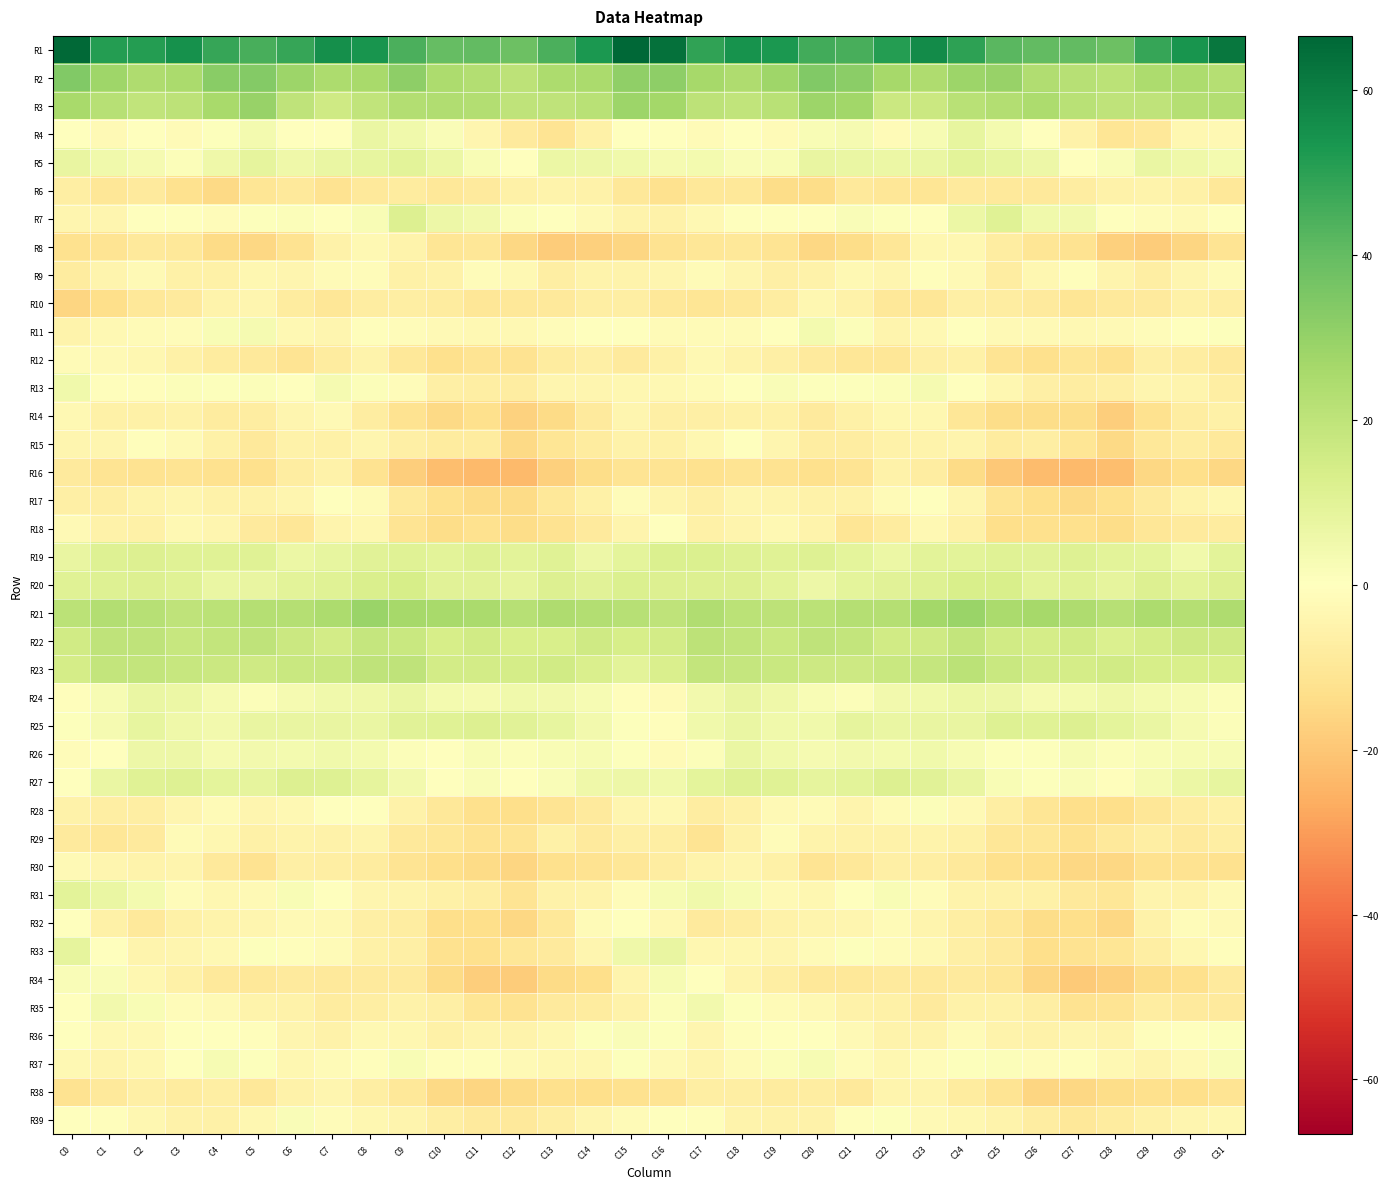

Reading left to right, transcribe all the data shown in this chart.

R1: C0=65.6	C1=51.3	C2=51.2	C3=55.1	C4=48.1	C5=44.8	C6=48.1	C7=55.6	C8=53.6	C9=44.6	C10=39.7	C11=40.5	C12=38.2	C13=44.5	C14=52.6	C15=66.6	C16=64.0	C17=48.9	C18=54.2	C19=52.7	C20=46.3	C21=45.0	C22=51.4	C23=56.4	C24=50.0	C25=41.8	C26=40.2	C27=40.1	C28=38.4	C29=48.2	C30=53.8	C31=62.3
R2: C0=34.2	C1=27.8	C2=24.4	C3=25.4	C4=32.6	C5=33.7	C6=28.2	C7=24.5	C8=25.7	C9=31.5	C10=24.7	C11=23.1	C12=20.5	C13=24.6	C14=25.2	C15=31.0	C16=31.5	C17=26.2	C18=24.0	C19=27.8	C20=34.3	C21=32.2	C22=26.3	C23=24.2	C24=28.3	C25=29.5	C26=23.9	C27=22.2	C28=21.1	C29=24.9	C30=24.8	C31=22.6
R3: C0=25.6	C1=22.1	C2=19.5	C3=20.3	C4=25.6	C5=29.4	C6=19.9	C7=15.9	C8=19.6	C9=23.4	C10=23.7	C11=23.1	C12=19.9	C13=20.1	C14=21.8	C15=28.3	C16=27.0	C17=20.7	C18=19.6	C19=21.4	C20=28.2	C21=27.2	C22=16.7	C23=16.9	C24=21.6	C25=23.2	C26=24.6	C27=21.6	C28=19.8	C29=19.8	C30=22.9	C31=23.2
R4: C0=0.4	C1=-2.3	C2=-0.2	C3=-1.6	C4=0.7	C5=4.1	C6=-0.5	C7=0.4	C8=7.3	C9=5.2	C10=1.8	C11=-3.9	C12=-8.8	C13=-11.2	C14=-5.8	C15=0.4	C16=-0.3	C17=-2.0	C18=-0.4	C19=-1.7	C20=2.6	C21=3.1	C22=-1.6	C23=3.0	C24=7.9	C25=3.8	C26=0.1	C27=-5.4	C28=-10.8	C29=-9.8	C30=-3.6	C31=-3.1
R5: C0=7.6	C1=4.7	C2=3.2	C3=1.2	C4=5.7	C5=8.4	C6=5.7	C7=6.9	C8=8.1	C9=9.4	C10=6.6	C11=2.5	C12=-0.2	C13=6.4	C14=6.2	C15=4.9	C16=3.6	C17=4.0	C18=1.6	C19=2.3	C20=7.5	C21=7.2	C22=6.2	C23=6.8	C24=9.5	C25=8.2	C26=5.8	C27=0.2	C28=2.0	C29=7.0	C30=5.6	C31=3.7
R6: C0=-6.8	C1=-10.1	C2=-8.4	C3=-12.4	C4=-15.0	C5=-10.6	C6=-8.9	C7=-11.5	C8=-9.2	C9=-8.2	C10=-9.8	C11=-8.6	C12=-6.1	C13=-4.8	C14=-5.4	C15=-9.7	C16=-12.3	C17=-9.7	C18=-9.7	C19=-13.9	C20=-14.0	C21=-8.9	C22=-10.4	C23=-10.7	C24=-8.6	C25=-9.0	C26=-9.4	C27=-7.8	C28=-5.4	C29=-5.2	C30=-6.0	C31=-9.5
R7: C0=-4.1	C1=-4.1	C2=-0.2	C3=0.4	C4=-1.1	C5=1.0	C6=1.5	C7=-0.0	C8=2.2	C9=11.8	C10=5.7	C11=4.6	C12=1.1	C13=-0.2	C14=-2.3	C15=-5.2	C16=-5.6	C17=-2.8	C18=-0.0	C19=-0.2	C20=-0.3	C21=1.6	C22=1.0	C23=-0.5	C24=6.5	C25=10.5	C26=4.8	C27=4.2	C28=-0.1	C29=-1.2	C30=-2.4	C31=-0.5
R8: C0=-12.2	C1=-11.3	C2=-9.0	C3=-9.8	C4=-14.4	C5=-15.4	C6=-11.8	C7=-5.2	C8=-2.7	C9=-5.0	C10=-10.6	C11=-10.3	C12=-15.4	C13=-18.4	C14=-17.3	C15=-15.9	C16=-12.0	C17=-10.1	C18=-9.4	C19=-11.0	C20=-15.5	C21=-13.9	C22=-10.1	C23=-3.2	C24=-3.2	C25=-7.4	C26=-10.5	C27=-11.5	C28=-17.2	C29=-18.3	C30=-16.1	C31=-11.1
R9: C0=-7.9	C1=-4.4	C2=-2.2	C3=-6.0	C4=-5.9	C5=-3.5	C6=-4.0	C7=-1.8	C8=-1.1	C9=-6.2	C10=-5.5	C11=-1.1	C12=-2.8	C13=-7.0	C14=-5.2	C15=-4.9	C16=-3.9	C17=-1.9	C18=-3.9	C19=-6.5	C20=-5.2	C21=-2.7	C22=-4.1	C23=-0.8	C24=-2.4	C25=-7.3	C26=-3.2	C27=-0.7	C28=-4.6	C29=-7.3	C30=-3.7	C31=-1.8
R10: C0=-15.6	C1=-13.3	C2=-9.8	C3=-8.6	C4=-4.7	C5=-4.2	C6=-8.2	C7=-10.4	C8=-7.6	C9=-6.9	C10=-7.8	C11=-10.1	C12=-9.9	C13=-9.0	C14=-7.1	C15=-7.1	C16=-9.8	C17=-10.7	C18=-9.6	C19=-7.7	C20=-3.4	C21=-5.6	C22=-9.5	C23=-10.0	C24=-6.4	C25=-7.4	C26=-8.4	C27=-10.5	C28=-9.3	C29=-8.7	C30=-6.2	C31=-7.1
R11: C0=-4.9	C1=-2.9	C2=-1.6	C3=-1.2	C4=2.1	C5=3.6	C6=-3.0	C7=-4.1	C8=-0.8	C9=-1.3	C10=-2.5	C11=-2.7	C12=-2.8	C13=-1.3	C14=-0.5	C15=-0.5	C16=-1.7	C17=-1.7	C18=-1.8	C19=-0.5	C20=3.9	C21=1.2	C22=-4.4	C23=-2.8	C24=-0.3	C25=-2.1	C26=-2.3	C27=-3.0	C28=-2.3	C29=-1.4	C30=0.4	C31=0.7
R12: C0=-1.9	C1=-2.5	C2=-3.6	C3=-6.0	C4=-8.0	C5=-9.2	C6=-11.3	C7=-8.0	C8=-5.0	C9=-9.4	C10=-12.6	C11=-11.4	C12=-11.8	C13=-8.2	C14=-6.6	C15=-8.4	C16=-5.8	C17=-2.8	C18=-4.9	C19=-6.5	C20=-8.5	C21=-10.4	C22=-10.3	C23=-6.3	C24=-6.2	C25=-11.0	C26=-12.7	C27=-10.8	C28=-12.1	C29=-6.5	C30=-7.6	C31=-9.2
R13: C0=4.8	C1=-0.7	C2=-0.9	C3=1.5	C4=1.0	C5=1.3	C6=0.4	C7=3.2	C8=1.5	C9=-1.6	C10=-6.4	C11=-6.9	C12=-7.4	C13=-3.8	C14=-4.2	C15=-3.5	C16=-2.8	C17=-1.9	C18=-0.0	C19=1.8	C20=0.9	C21=0.7	C22=1.5	C23=3.5	C24=-0.0	C25=-3.5	C26=-6.6	C27=-7.4	C28=-6.5	C29=-4.1	C30=-4.7	C31=-7.0
R14: C0=-2.8	C1=-5.9	C2=-6.1	C3=-5.3	C4=-8.2	C5=-7.7	C6=-4.0	C7=-2.5	C8=-7.5	C9=-12.0	C10=-15.0	C11=-12.8	C12=-17.0	C13=-14.3	C14=-8.6	C15=-3.9	C16=-6.5	C17=-6.5	C18=-5.8	C19=-5.9	C20=-8.8	C21=-6.1	C22=-3.2	C23=-3.4	C24=-10.0	C25=-13.7	C26=-13.8	C27=-13.6	C28=-18.0	C29=-12.2	C30=-7.4	C31=-5.9
R15: C0=-3.8	C1=-4.1	C2=-0.5	C3=-2.3	C4=-5.8	C5=-9.1	C6=-5.5	C7=-5.8	C8=-3.7	C9=-6.7	C10=-8.3	C11=-8.0	C12=-14.9	C13=-10.6	C14=-8.3	C15=-5.2	C16=-6.2	C17=-3.2	C18=-0.3	C19=-3.8	C20=-7.6	C21=-7.7	C22=-5.5	C23=-5.1	C24=-4.5	C25=-8.3	C26=-6.9	C27=-10.7	C28=-15.0	C29=-9.5	C30=-7.8	C31=-9.1
R16: C0=-8.8	C1=-11.4	C2=-11.9	C3=-11.0	C4=-12.2	C5=-12.6	C6=-7.4	C7=-5.7	C8=-11.6	C9=-17.9	C10=-21.9	C11=-23.1	C12=-23.2	C13=-17.2	C14=-13.8	C15=-11.3	C16=-11.0	C17=-12.4	C18=-11.0	C19=-11.6	C20=-12.7	C21=-11.1	C22=-5.6	C23=-7.4	C24=-14.3	C25=-19.8	C26=-22.4	C27=-23.3	C28=-22.3	C29=-15.5	C30=-13.5	C31=-15.6
R17: C0=-6.4	C1=-6.9	C2=-4.8	C3=-4.1	C4=-5.5	C5=-5.5	C6=-3.8	C7=-0.4	C8=-1.8	C9=-9.1	C10=-12.7	C11=-14.4	C12=-14.4	C13=-9.6	C14=-6.1	C15=-1.5	C16=-4.5	C17=-6.3	C18=-4.1	C19=-4.5	C20=-5.7	C21=-5.5	C22=-2.0	C23=-0.4	C24=-4.1	C25=-11.3	C26=-13.0	C27=-15.0	C28=-13.0	C29=-8.8	C30=-4.8	C31=-3.2
R18: C0=-2.4	C1=-5.4	C2=-5.9	C3=-3.0	C4=-4.0	C5=-8.3	C6=-10.1	C7=-4.2	C8=-3.6	C9=-11.1	C10=-13.6	C11=-12.2	C12=-13.8	C13=-11.7	C14=-8.8	C15=-4.6	C16=-0.2	C17=-6.2	C18=-4.4	C19=-2.9	C20=-4.7	C21=-10.9	C22=-7.8	C23=-3.0	C24=-5.9	C25=-13.4	C26=-12.8	C27=-12.6	C28=-14.0	C29=-10.4	C30=-8.8	C31=-7.9
R19: C0=7.8	C1=11.4	C2=11.5	C3=10.6	C4=10.7	C5=10.7	C6=6.7	C7=8.2	C8=9.9	C9=10.8	C10=9.6	C11=10.9	C12=9.8	C13=10.9	C14=5.8	C15=9.3	C16=12.5	C17=12.1	C18=11.4	C19=10.5	C20=11.3	C21=8.9	C22=6.5	C23=9.5	C24=9.6	C25=10.6	C26=10.1	C27=11.0	C28=9.8	C29=9.0	C30=5.2	C31=9.5
R20: C0=10.7	C1=11.3	C2=12.0	C3=10.9	C4=7.0	C5=7.7	C6=9.9	C7=10.8	C8=12.9	C9=14.0	C10=10.2	C11=10.4	C12=8.7	C13=11.5	C14=10.2	C15=12.4	C16=11.7	C17=11.9	C18=11.9	C19=9.7	C20=6.2	C21=8.9	C22=10.1	C23=11.4	C24=13.3	C25=13.2	C26=9.8	C27=10.5	C28=8.4	C29=11.6	C30=9.8	C31=11.7
R21: C0=20.8	C1=22.9	C2=22.3	C3=20.2	C4=20.9	C5=22.4	C6=22.6	C7=24.9	C8=28.8	C9=26.2	C10=25.6	C11=25.2	C12=22.3	C13=24.0	C14=23.1	C15=21.9	C16=20.1	C17=23.6	C18=21.2	C19=20.5	C20=21.1	C21=22.8	C22=22.9	C23=26.7	C24=28.6	C25=25.5	C26=26.2	C27=24.0	C28=22.0	C29=24.5	C30=22.6	C31=24.1
R22: C0=15.5	C1=20.0	C2=19.9	C3=18.0	C4=18.9	C5=20.2	C6=16.9	C7=14.9	C8=18.6	C9=17.2	C10=13.7	C11=15.5	C12=13.0	C13=13.4	C14=15.8	C15=13.8	C16=15.0	C17=20.5	C18=19.4	C19=17.6	C20=20.3	C21=19.2	C22=15.1	C23=16.1	C24=19.3	C25=15.1	C26=14.6	C27=15.2	C28=12.3	C29=14.4	C30=16.5	C31=16.0
R23: C0=14.2	C1=18.9	C2=18.9	C3=17.9	C4=16.9	C5=15.8	C6=17.4	C7=17.7	C8=20.0	C9=20.1	C10=15.1	C11=14.6	C12=14.6	C13=15.4	C14=12.7	C15=9.5	C16=12.9	C17=19.2	C18=18.4	C19=17.6	C20=16.4	C21=16.2	C22=17.4	C23=18.4	C24=21.0	C25=17.6	C26=14.9	C27=14.6	C28=15.1	C29=13.9	C30=13.1	C31=13.1
R24: C0=-0.7	C1=2.9	C2=7.3	C3=6.5	C4=3.3	C5=1.1	C6=3.3	C7=5.1	C8=5.6	C9=6.8	C10=4.0	C11=3.5	C12=5.0	C13=4.7	C14=2.7	C15=-0.6	C16=-2.1	C17=4.3	C18=7.6	C19=5.3	C20=2.4	C21=1.2	C22=4.6	C23=5.1	C24=6.3	C25=6.0	C26=3.4	C27=3.9	C28=5.3	C29=3.7	C30=3.0	C31=1.4
R25: C0=1.0	C1=3.1	C2=7.9	C3=5.7	C4=4.3	C5=7.7	C6=7.6	C7=7.4	C8=7.1	C9=10.1	C10=10.6	C11=11.7	C12=10.0	C13=8.2	C14=4.5	C15=0.8	C16=-0.9	C17=5.0	C18=7.2	C19=5.0	C20=5.1	C21=8.4	C22=7.2	C23=7.4	C24=7.4	C25=11.3	C26=10.7	C27=11.6	C28=9.1	C29=6.9	C30=3.6	C31=1.3
R26: C0=-1.5	C1=-0.4	C2=5.9	C3=6.1	C4=3.3	C5=4.2	C6=3.7	C7=4.8	C8=4.0	C9=1.5	C10=-0.2	C11=2.5	C12=1.5	C13=2.5	C14=2.7	C15=0.9	C16=-1.6	C17=1.4	C18=7.0	C19=4.8	C20=3.5	C21=4.2	C22=3.8	C23=4.9	C24=3.0	C25=0.8	C26=0.6	C27=2.7	C28=1.2	C29=2.5	C30=2.9	C31=2.8
R27: C0=-0.3	C1=7.1	C2=10.8	C3=11.3	C4=9.0	C5=8.7	C6=11.6	C7=11.1	C8=8.6	C9=4.4	C10=0.4	C11=1.9	C12=-0.2	C13=1.7	C14=5.4	C15=6.0	C16=5.1	C17=9.0	C18=11.2	C19=10.7	C20=8.5	C21=9.8	C22=11.8	C23=10.2	C24=7.3	C25=2.3	C26=0.8	C27=1.8	C28=-0.8	C29=3.2	C30=6.4	C31=8.0
R28: C0=-5.3	C1=-6.8	C2=-7.0	C3=-3.8	C4=-1.7	C5=-3.8	C6=-3.0	C7=0.2	C8=-0.2	C9=-5.3	C10=-9.6	C11=-12.5	C12=-13.2	C13=-11.1	C14=-8.5	C15=-3.7	C16=-2.7	C17=-7.5	C18=-6.0	C19=-2.6	C20=-2.0	C21=-4.3	C22=-1.9	C23=1.1	C24=-2.1	C25=-7.1	C26=-10.8	C27=-13.1	C28=-13.3	C29=-10.0	C30=-7.7	C31=-6.0
R29: C0=-8.4	C1=-10.2	C2=-8.7	C3=-1.6	C4=-3.2	C5=-5.9	C6=-5.0	C7=-5.4	C8=-4.5	C9=-8.9	C10=-10.2	C11=-11.5	C12=-11.2	C13=-6.2	C14=-8.6	C15=-6.5	C16=-7.1	C17=-11.2	C18=-5.4	C19=-1.2	C20=-4.8	C21=-5.4	C22=-5.5	C23=-4.8	C24=-5.8	C25=-10.0	C26=-10.2	C27=-12.3	C28=-9.2	C29=-7.0	C30=-8.6	C31=-7.0
R30: C0=-2.5	C1=-3.7	C2=-4.7	C3=-4.7	C4=-9.2	C5=-11.5	C6=-6.7	C7=-6.9	C8=-7.8	C9=-11.3	C10=-13.5	C11=-14.4	C12=-16.1	C13=-12.6	C14=-11.5	C15=-10.4	C16=-7.6	C17=-5.1	C18=-4.1	C19=-6.0	C20=-10.9	C21=-9.9	C22=-6.6	C23=-7.1	C24=-8.9	C25=-12.7	C26=-13.4	C27=-15.4	C28=-15.5	C29=-12.1	C30=-11.5	C31=-12.1
R31: C0=9.7	C1=7.2	C2=4.2	C3=-1.0	C4=-3.1	C5=-2.1	C6=2.2	C7=0.1	C8=-4.0	C9=-4.2	C10=-5.9	C11=-7.2	C12=-11.2	C13=-5.6	C14=-5.0	C15=-1.5	C16=2.7	C17=5.2	C18=2.7	C19=-2.3	C20=-3.4	C21=-0.3	C22=2.1	C23=-1.5	C24=-4.7	C25=-5.3	C26=-5.7	C27=-9.0	C28=-10.4	C29=-4.6	C30=-4.8	C31=-2.2
R32: C0=0.1	C1=-5.9	C2=-9.0	C3=-5.9	C4=-4.7	C5=-4.0	C6=-2.3	C7=-3.0	C8=-6.7	C9=-7.4	C10=-13.1	C11=-13.1	C12=-15.2	C13=-9.5	C14=-1.7	C15=0.4	C16=-3.0	C17=-8.8	C18=-7.8	C19=-5.3	C20=-4.3	C21=-3.6	C22=-1.8	C23=-4.5	C24=-7.2	C25=-9.6	C26=-13.6	C27=-13.3	C28=-15.5	C29=-5.4	C30=-1.3	C31=-2.4
R33: C0=8.7	C1=-0.4	C2=-4.4	C3=-3.8	C4=-2.8	C5=0.7	C6=-1.0	C7=-1.9	C8=-5.7	C9=-6.6	C10=-12.5	C11=-12.9	C12=-10.0	C13=-8.7	C14=-3.9	C15=5.2	C16=7.6	C17=-3.5	C18=-3.6	C19=-3.7	C20=-1.6	C21=0.5	C22=-1.5	C23=-2.8	C24=-6.6	C25=-8.3	C26=-13.3	C27=-11.6	C28=-10.4	C29=-7.2	C30=-3.2	C31=-0.8
R34: C0=2.0	C1=1.9	C2=-3.2	C3=-5.8	C4=-9.2	C5=-9.7	C6=-8.8	C7=-8.9	C8=-8.8	C9=-8.6	C10=-14.4	C11=-17.8	C12=-18.4	C13=-14.2	C14=-13.4	C15=-4.2	C16=3.0	C17=0.3	C18=-4.2	C19=-7.1	C20=-9.7	C21=-9.8	C22=-8.6	C23=-8.9	C24=-8.4	C25=-10.2	C26=-15.7	C27=-18.8	C28=-17.5	C29=-13.6	C30=-12.9	C31=-8.5
R35: C0=-0.4	C1=4.4	C2=2.2	C3=-1.5	C4=-2.2	C5=-4.8	C6=-5.3	C7=-8.2	C8=-7.0	C9=-5.3	C10=-6.4	C11=-10.6	C12=-11.5	C13=-8.4	C14=-7.9	C15=-5.5	C16=1.3	C17=4.6	C18=0.6	C19=-1.8	C20=-3.0	C21=-5.5	C22=-5.9	C23=-8.7	C24=-5.6	C25=-5.6	C26=-7.3	C27=-11.7	C28=-11.0	C29=-7.5	C30=-8.7	C31=-8.4
R36: C0=0.4	C1=-3.0	C2=-2.8	C3=0.5	C4=-0.1	C5=-0.8	C6=-4.1	C7=-5.6	C8=-2.7	C9=-3.5	C10=-5.7	C11=-4.5	C12=-4.7	C13=-3.2	C14=1.0	C15=2.0	C16=0.6	C17=-4.1	C18=-0.8	C19=0.5	C20=-0.0	C21=-2.4	C22=-4.8	C23=-5.2	C24=-1.9	C25=-5.0	C26=-5.3	C27=-4.0	C28=-5.1	C29=-1.0	C30=0.5	C31=0.7
R37: C0=-2.8	C1=-4.6	C2=-3.1	C3=-0.3	C4=2.7	C5=0.8	C6=-3.2	C7=-1.7	C8=-0.7	C9=2.5	C10=-1.0	C11=-1.0	C12=-2.4	C13=-3.6	C14=-3.2	C15=0.6	C16=-2.4	C17=-4.6	C18=-1.9	C19=1.1	C20=2.9	C21=-1.4	C22=-3.3	C23=-1.1	C24=0.6	C25=1.5	C26=-1.3	C27=-0.9	C28=-2.8	C29=-4.4	C30=-2.1	C31=1.9
R38: C0=-11.6	C1=-9.0	C2=-6.4	C3=-8.0	C4=-7.2	C5=-9.4	C6=-5.6	C7=-4.1	C8=-6.8	C9=-9.8	C10=-14.6	C11=-16.1	C12=-14.4	C13=-13.0	C14=-13.3	C15=-12.4	C16=-11.1	C17=-7.1	C18=-7.1	C19=-7.8	C20=-7.7	C21=-9.1	C22=-4.5	C23=-4.7	C24=-8.1	C25=-11.2	C26=-15.7	C27=-15.4	C28=-13.9	C29=-13.0	C30=-13.3	C31=-11.2
R39: C0=-0.4	C1=-0.8	C2=-3.1	C3=-5.7	C4=-5.8	C5=-3.3	C6=1.6	C7=-1.3	C8=-3.3	C9=-4.4	C10=-7.2	C11=-8.8	C12=-9.0	C13=-7.0	C14=-4.2	C15=-2.0	C16=-0.4	C17=-0.6	C18=-4.8	C19=-5.6	C20=-5.5	C21=-0.9	C22=0.9	C23=-2.5	C24=-3.5	C25=-5.2	C26=-7.5	C27=-9.4	C28=-8.2	C29=-6.0	C30=-3.7	C31=-3.2